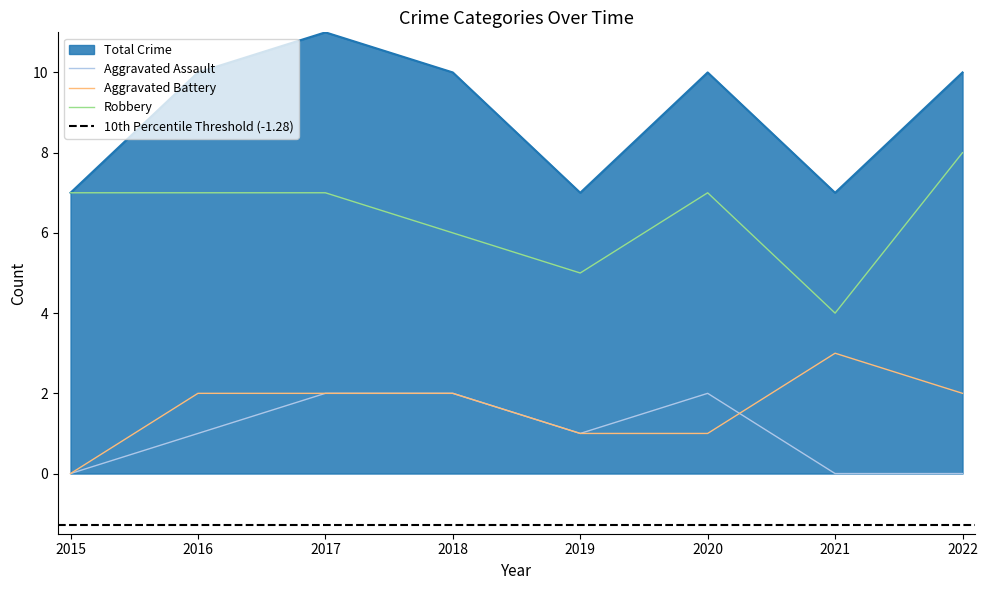

The value of Aggravated Battery at 2021 is 3. True or false?

True